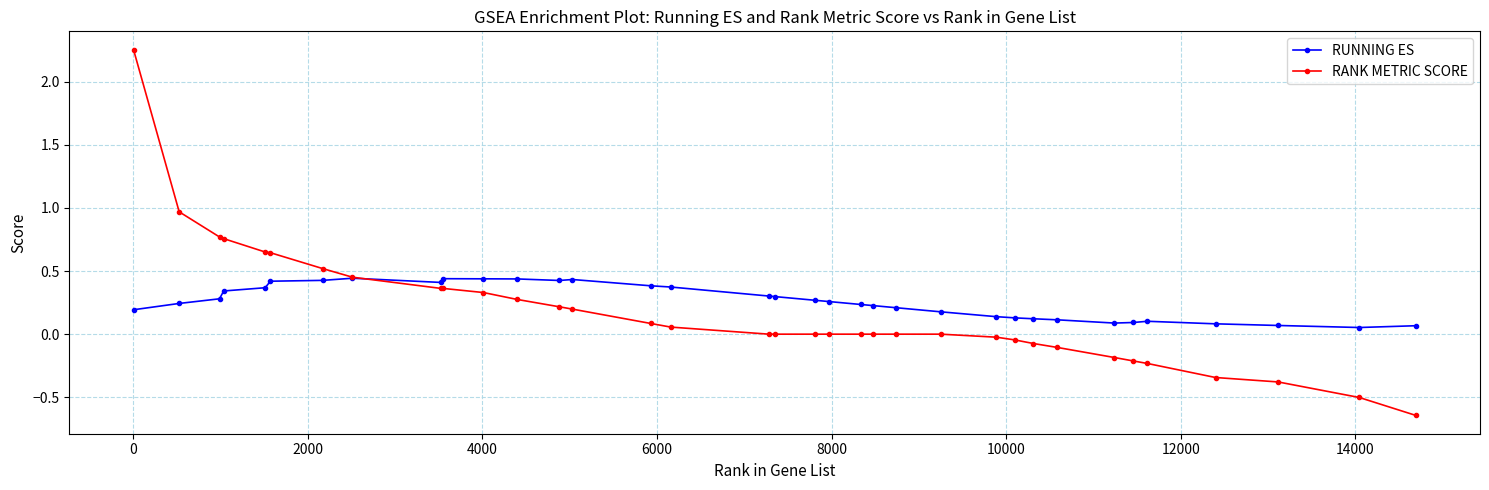

After their last crossing, which series has the higher values: RANK METRIC SCORE or RUNNING ES?

RUNNING ES